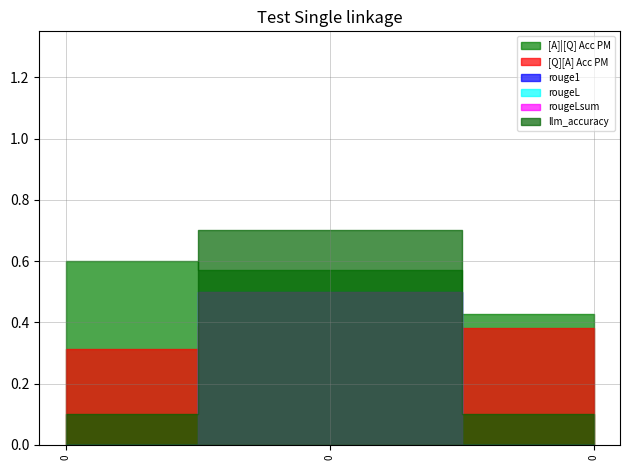

What is the difference between the highest and lowest values at 0?

0.6